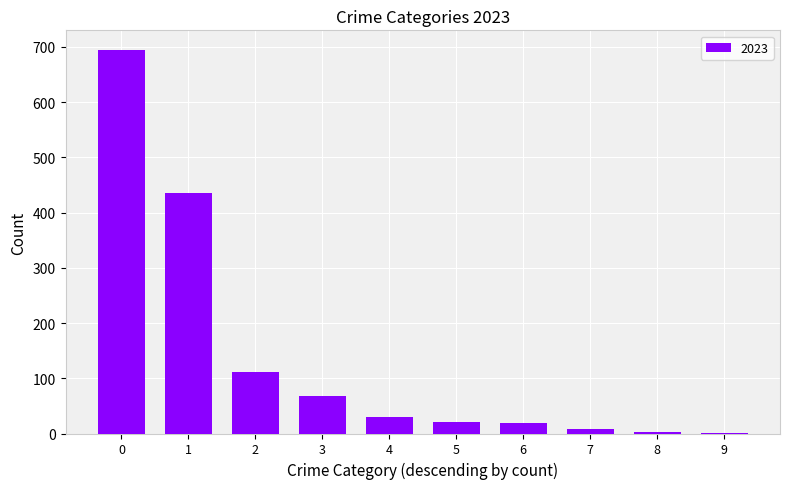

The value at 2 is 111. True or false?

True